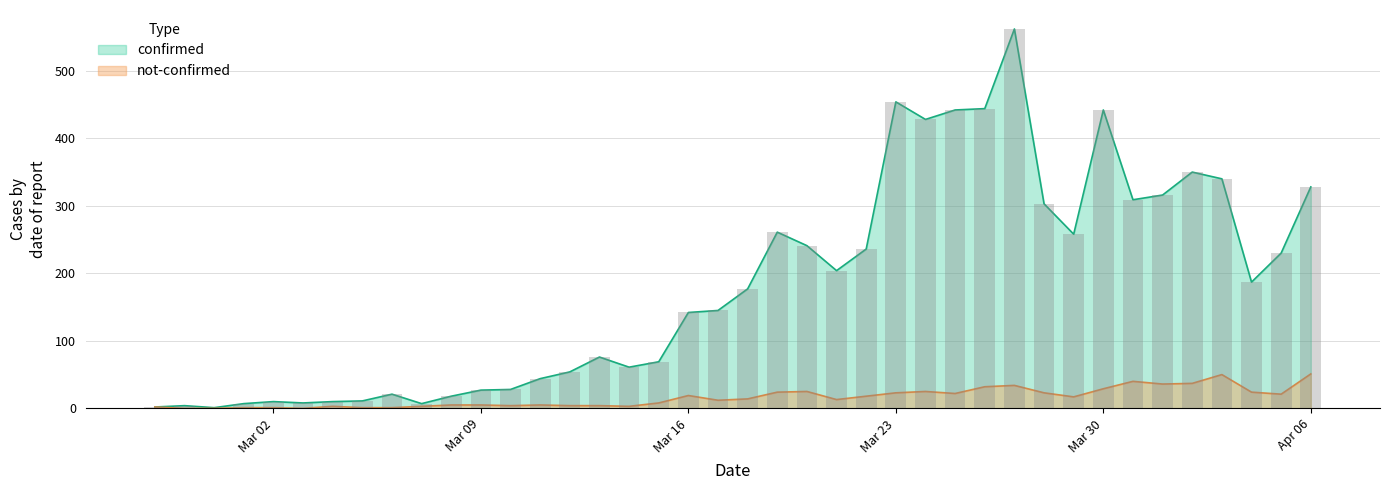

How many values in the not-confirmed series exceed 14?

19